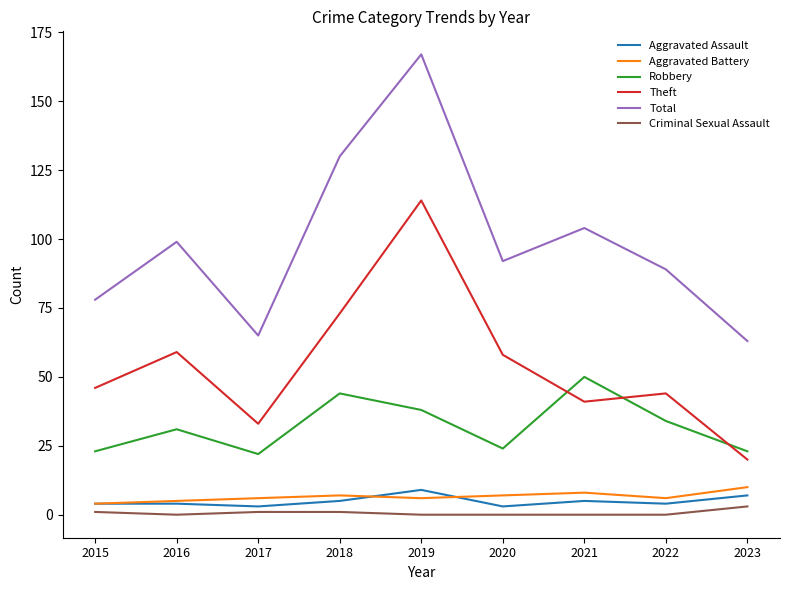

What is the sum of all Criminal Sexual Assault values?

6